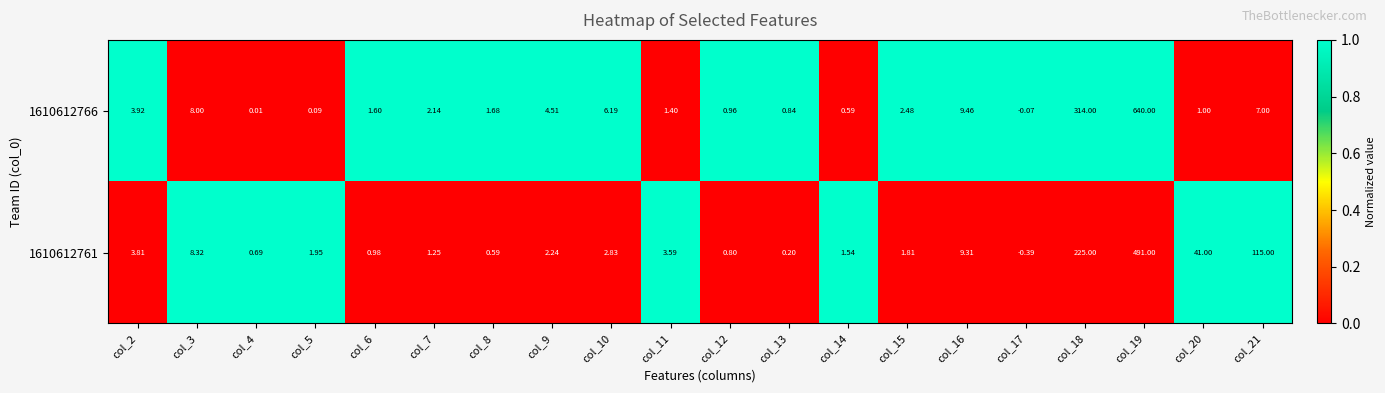

List the series in order of their peak value, lowest first.

1610612761, 1610612766